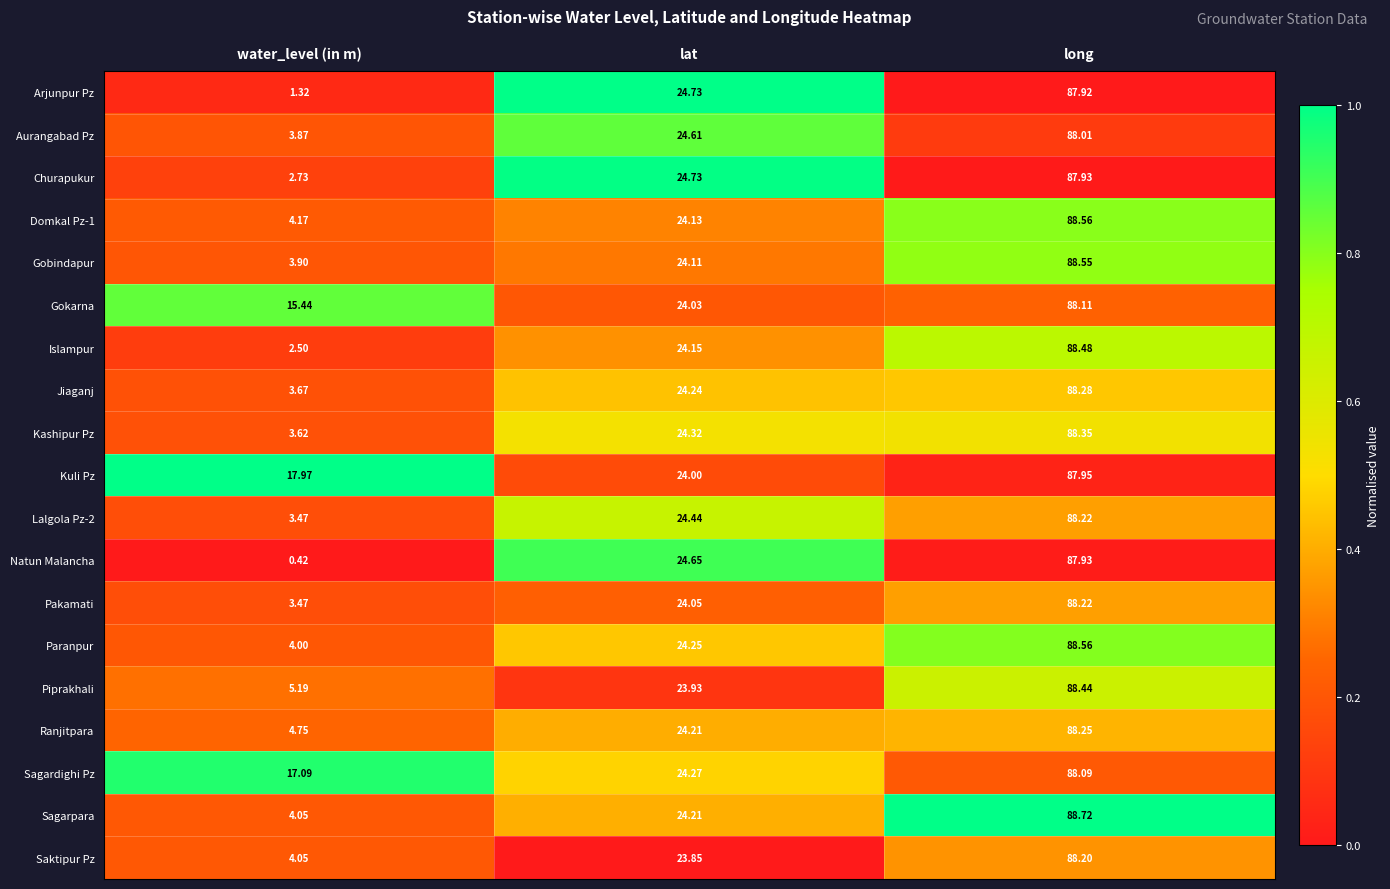

List the labels in order of Gokarna value, largest first.

long, lat, water_level (in m)